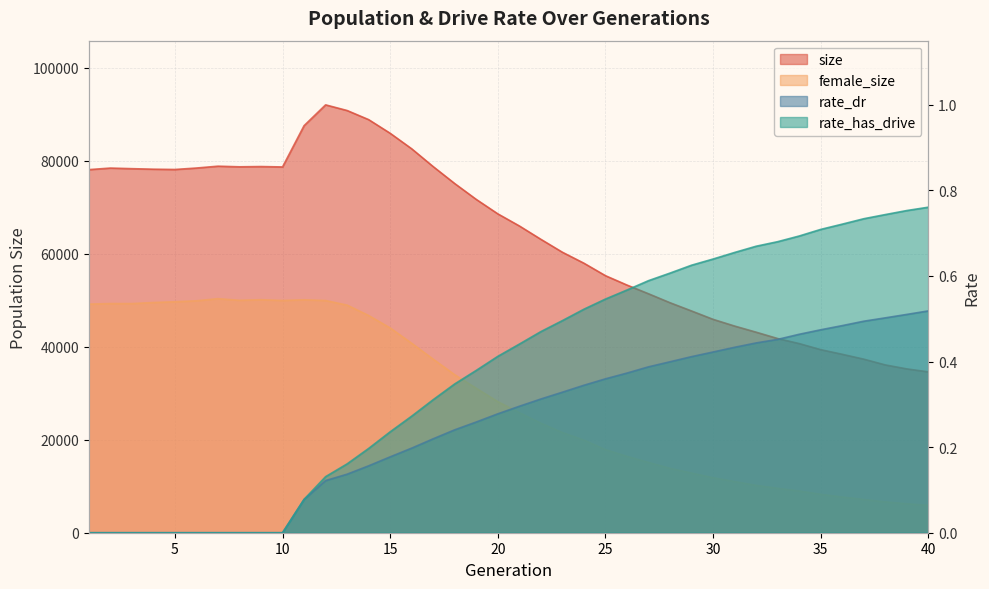

Rank the series by their maximum value, from lowest to highest.

rate_dr, rate_has_drive, female_size, size